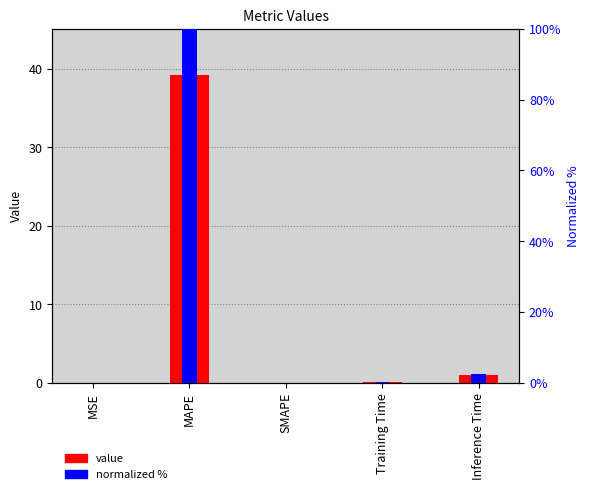

The value of col_1 (value) at MAPE is 39.2. True or false?

True